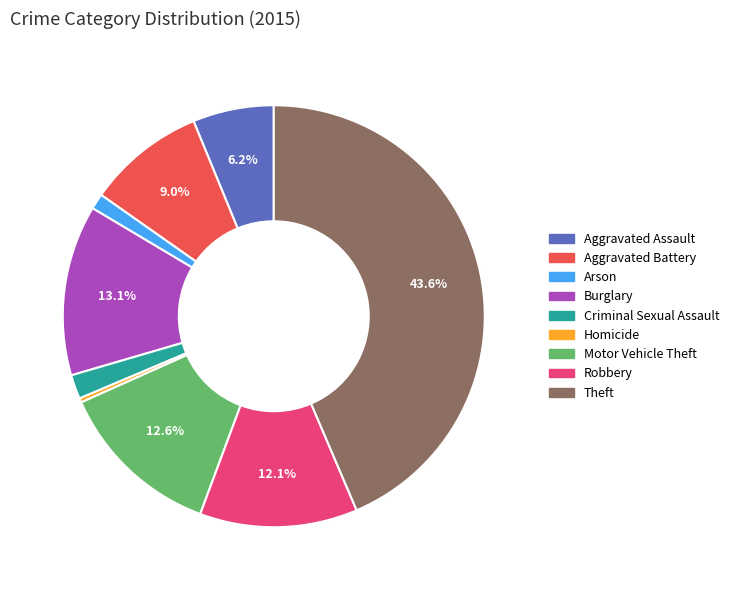

Which has a higher value, Theft or Burglary?

Theft